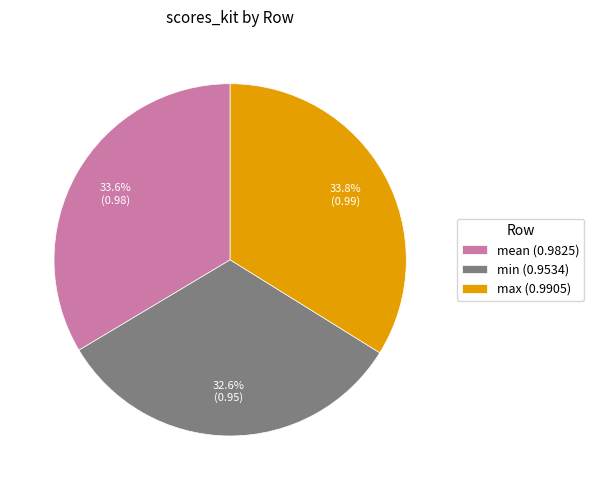

Is min (0.9534) the majority of the pie?

No